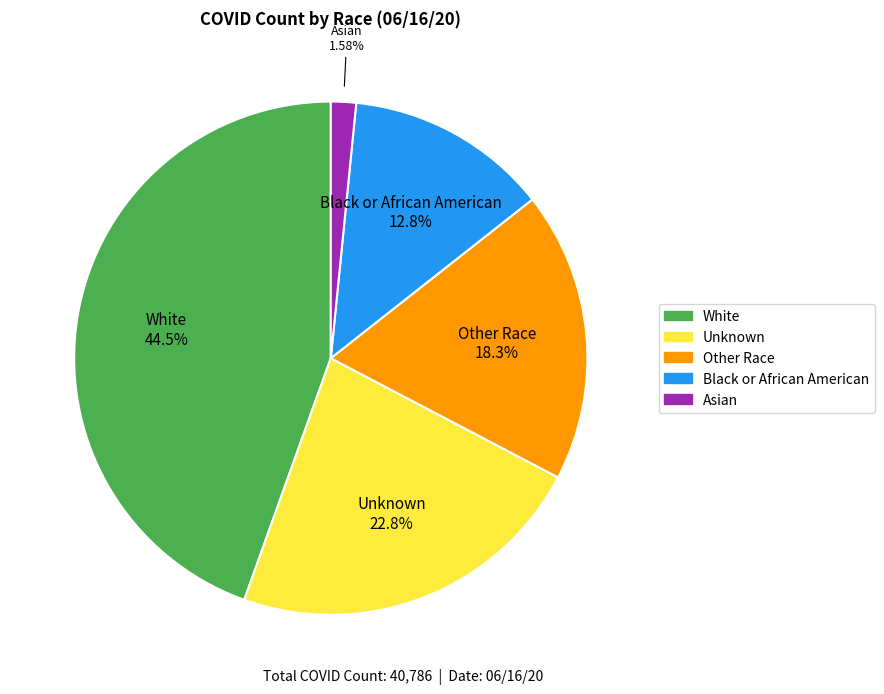

How many slices are in this pie chart?

5